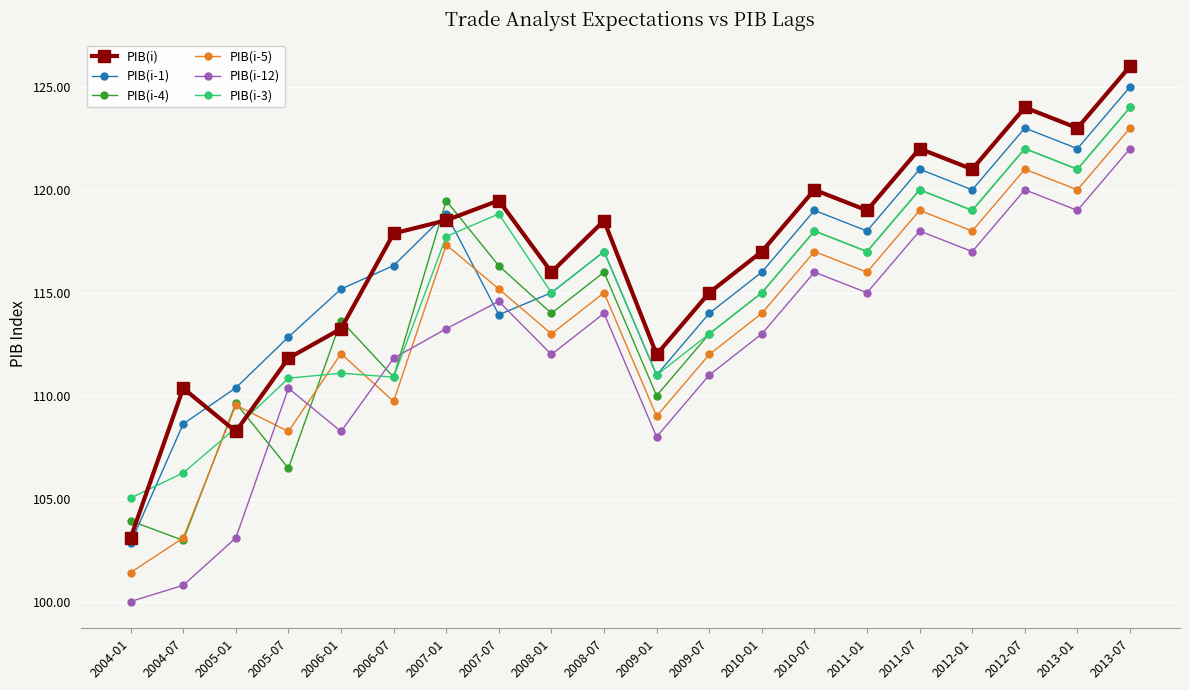

What is the total value across all series at 2004-07?

632.1